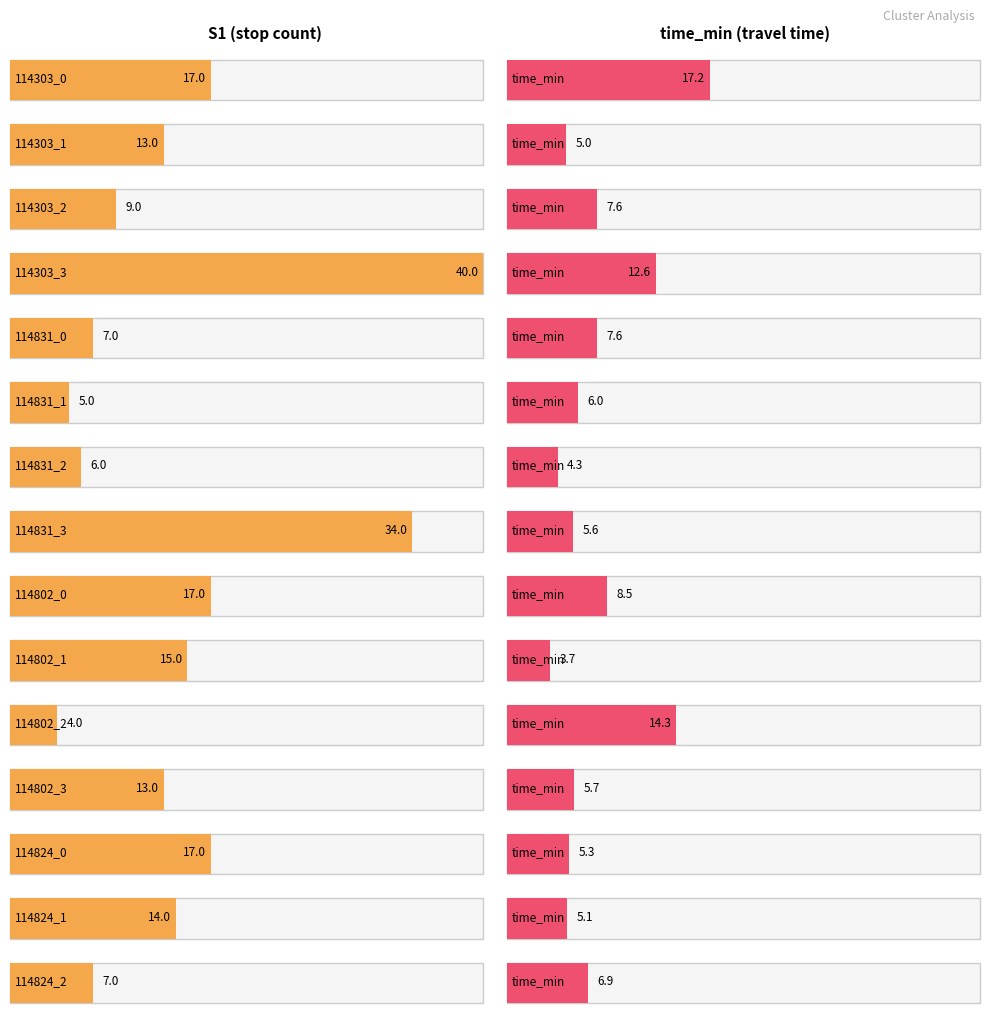

What is the highest value of the time_min series?

17.2